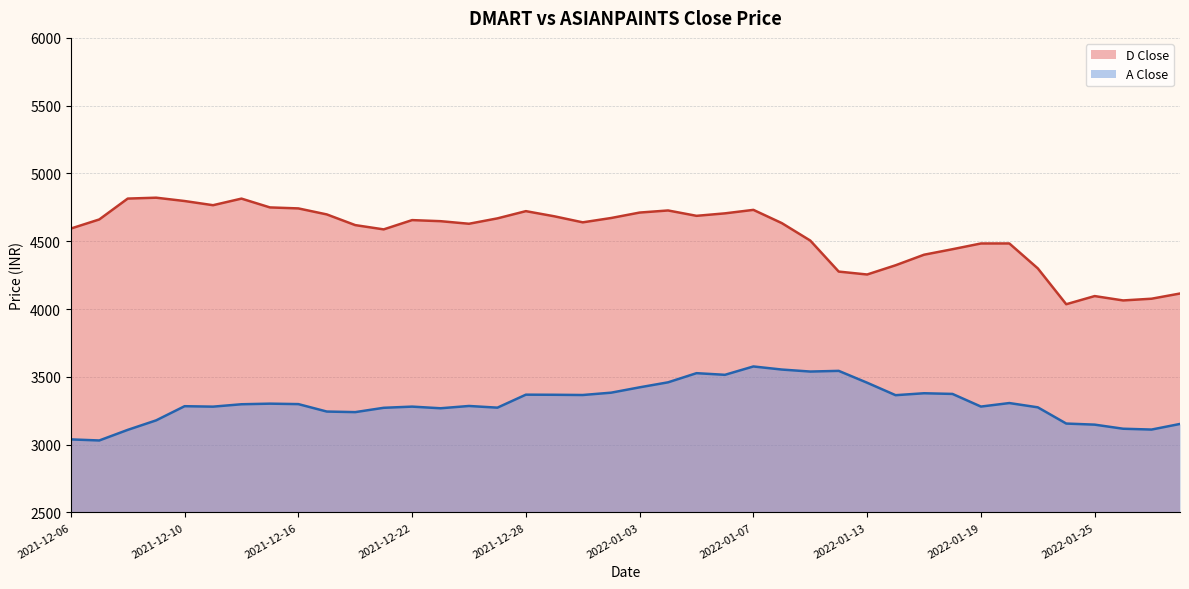

Reading left to right, transcribe all the data shown in this chart.

D Close: 4593.5	4660.6	4814.6	4821.2	4796.6	4765.8	4814.4	4749.5	4742.1	4697.8	4619.0	4587.4	4655.9	4647.9	4628.9	4668.6	4722.0	4684.0	4639.4	4671.5	4711.5	4727.0	4687.4	4705.6	4731.4	4633.5	4504.9	4276.1	4254.6	4322.7	4400.5	4441.1	4483.4	4483.5	4299.8	4035.3	4095.4	4063.3	4076.0	4114.4
A Close: 3038.3	3030.4	3108.5	3178.7	3283.1	3279.9	3297.5	3301.9	3298.6	3243.7	3239.4	3271.4	3280.1	3267.9	3284.8	3272.4	3368.2	3367.4	3365.7	3382.9	3422.4	3459.3	3526.8	3514.6	3576.3	3553.5	3538.8	3543.8	3456.2	3364.4	3378.6	3373.7	3280.4	3306.4	3274.9	3155.1	3147.1	3116.9	3110.9	3152.2